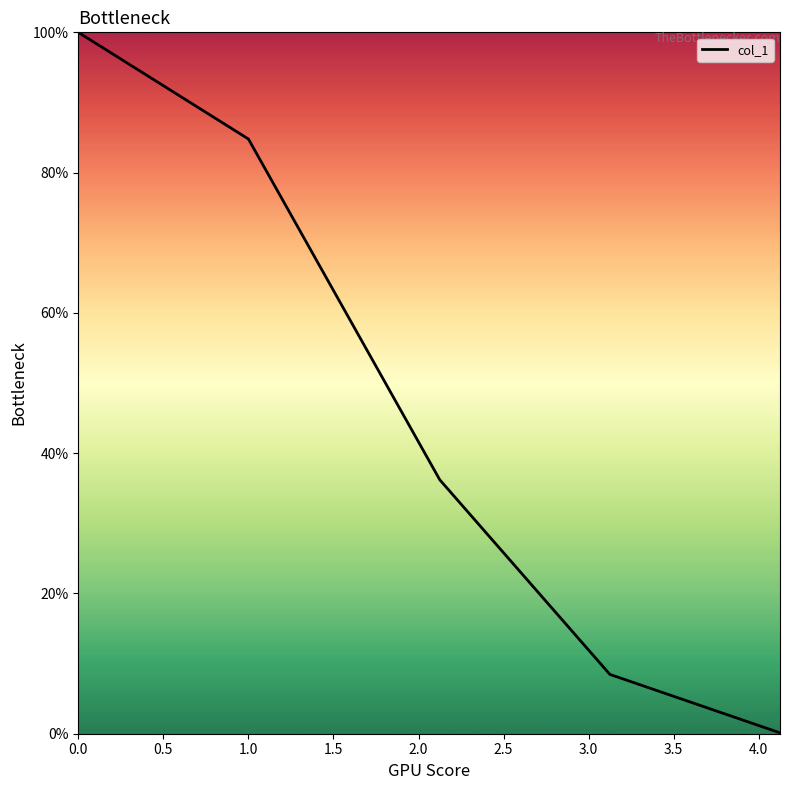

Does the chart display data point markers on the line(s)?

No